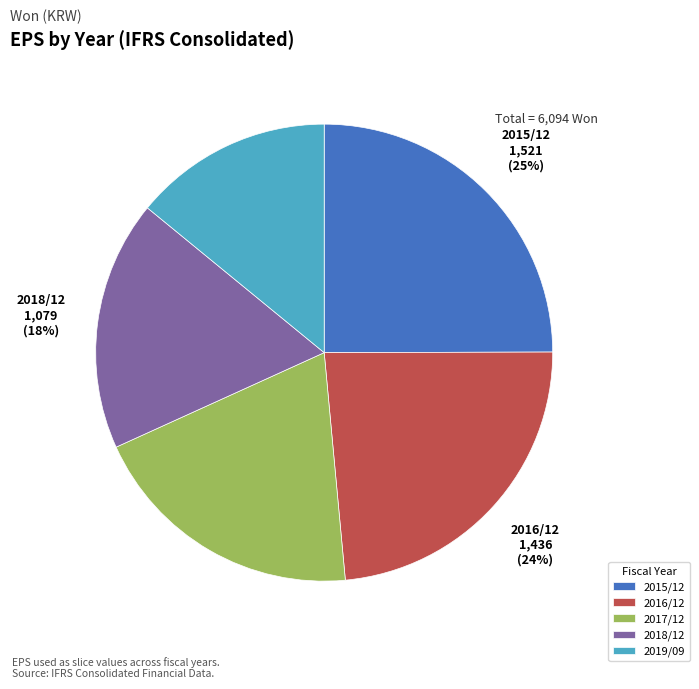

The 2017/12 slice represents 29% of the pie. True or false?

False